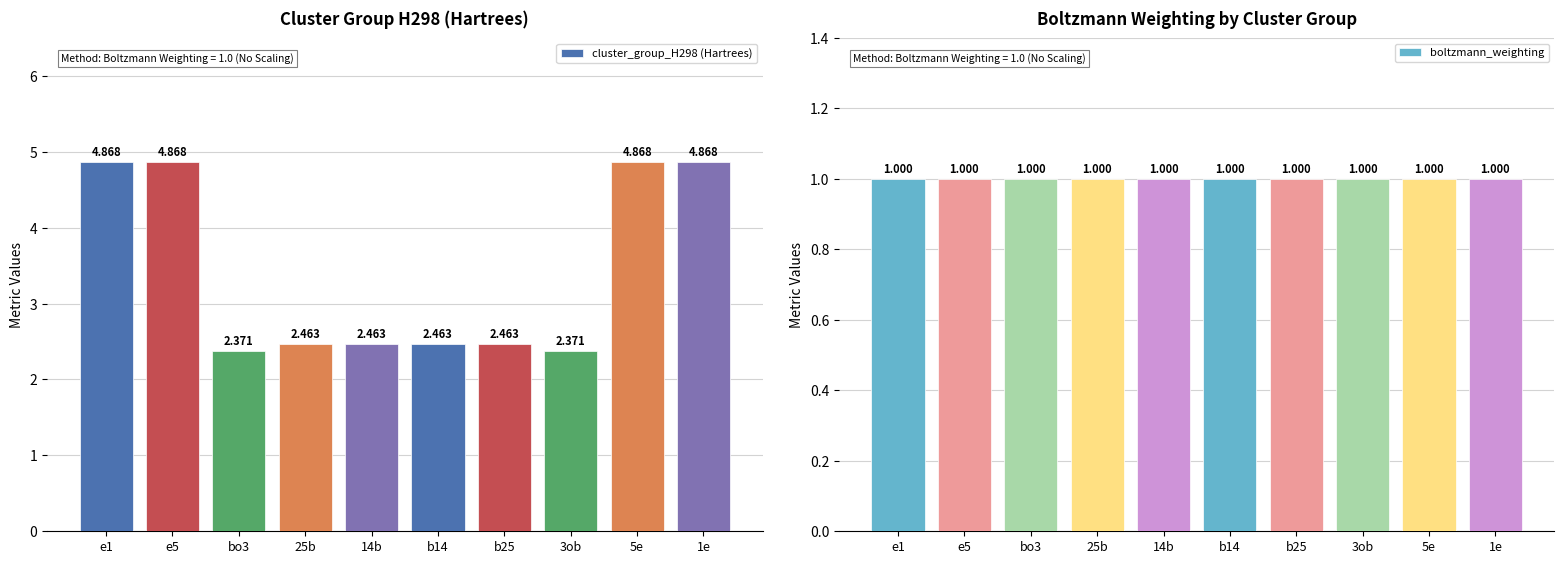

Rank the categories by boltzmann_weighting value from highest to lowest.

e1, e5, bo3, 25b, 14b, b14, b25, 3ob, 5e, 1e